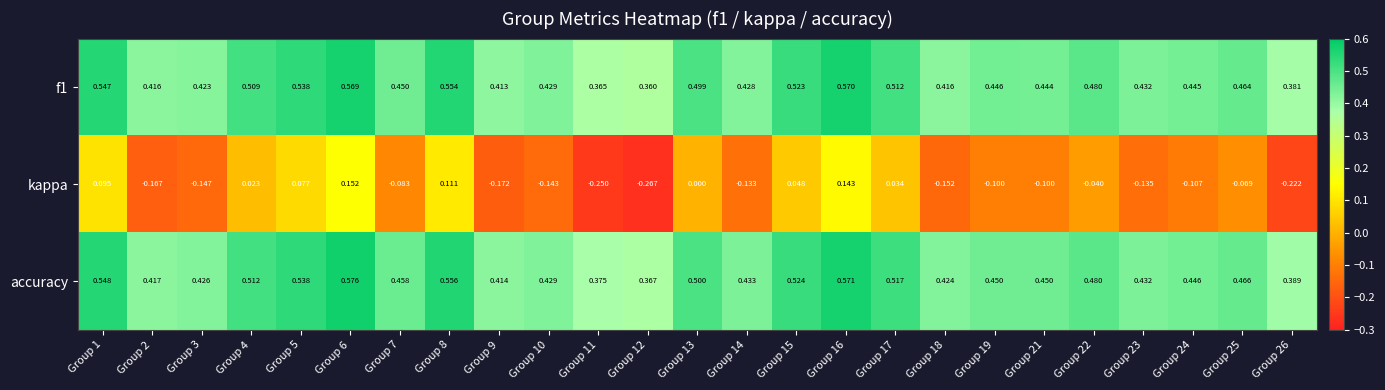

Is the value of kappa at Group 16 greater than the value of f1 at Group 5?

No